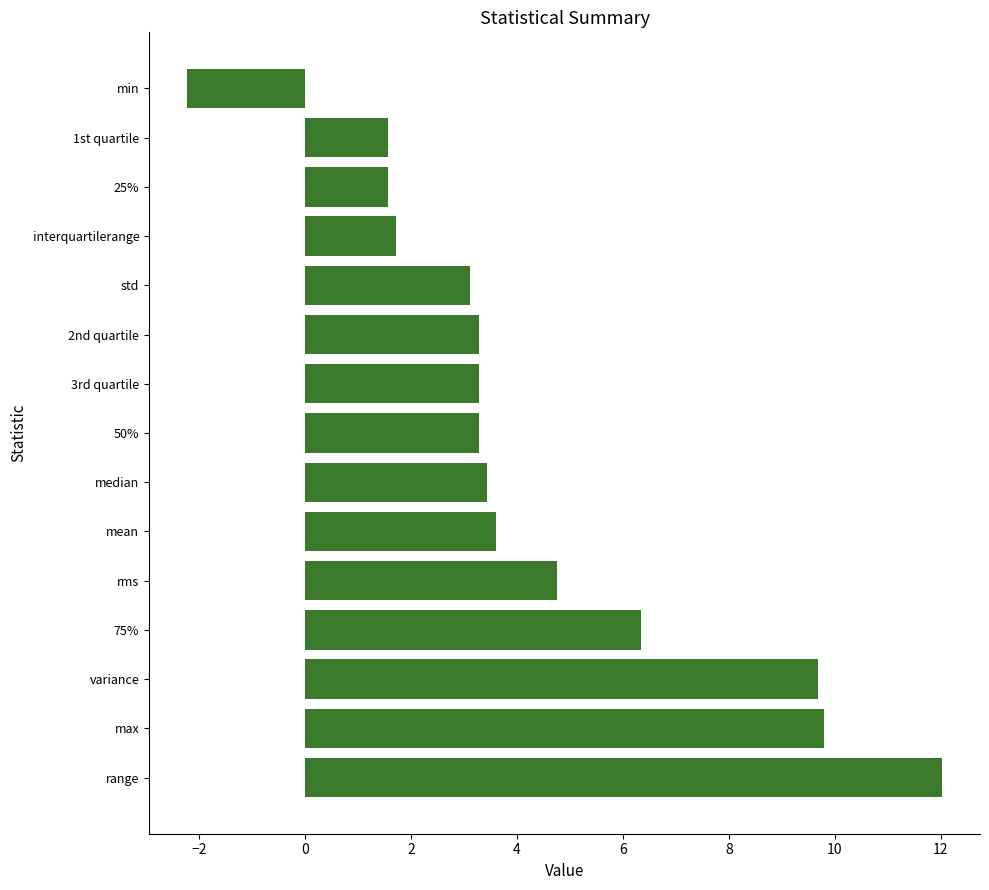

At which label is the value closest to 4?

mean